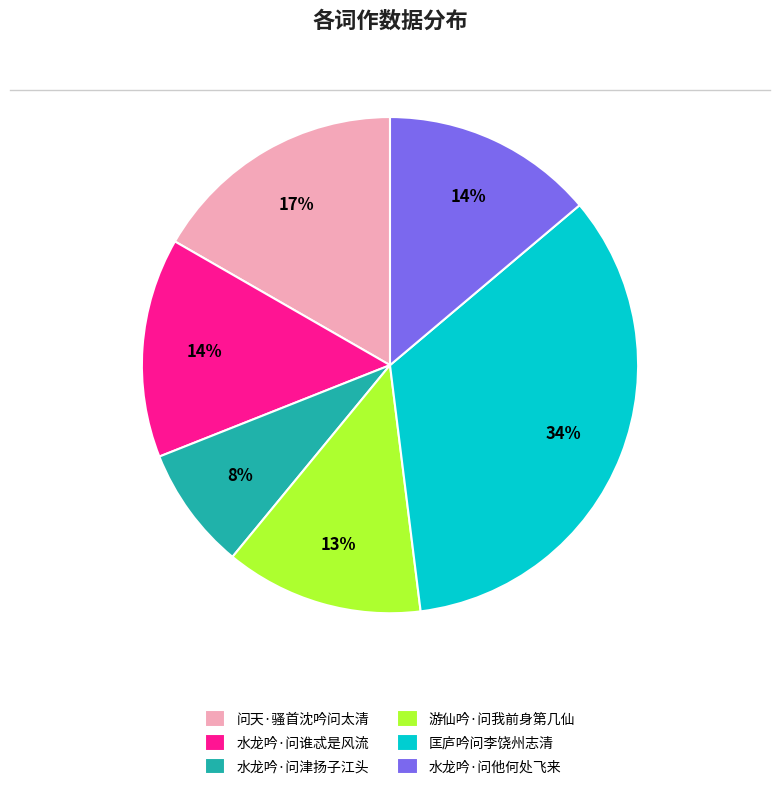

Which slice is the smallest?

水龙吟·问津扬子江头